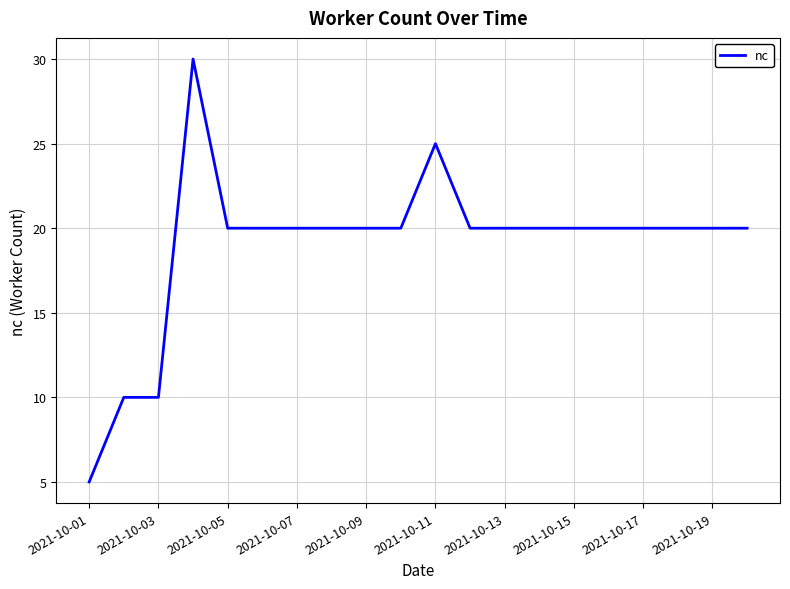

What is the difference between the maximum and minimum values?

25